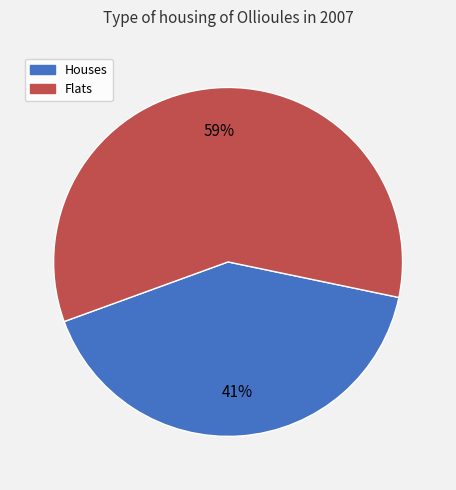

To the nearest percent, what is the difference between the largest and smallest slice percentages?

18%